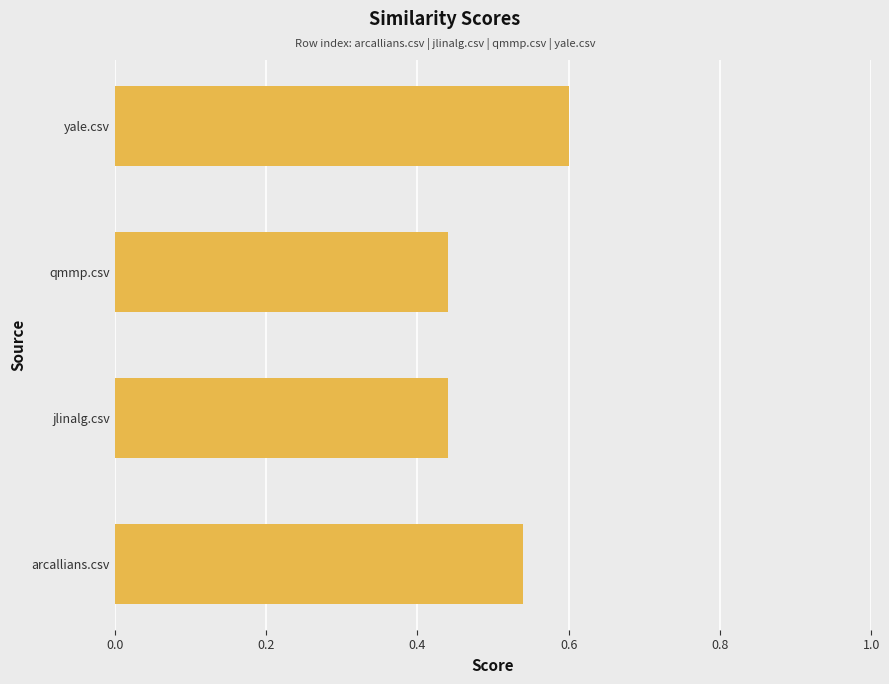

The value at yale.csv is 0.2. True or false?

False